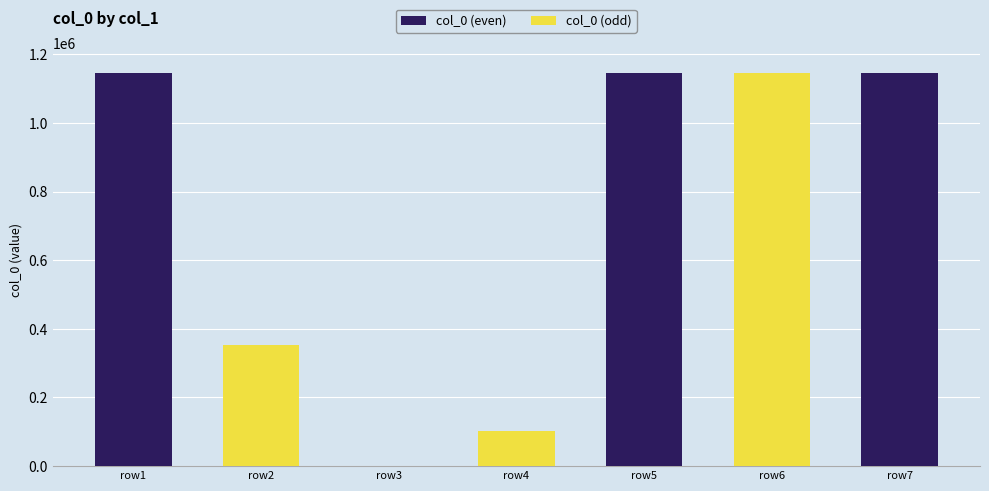

Where is the data nearest to the value 573318?

row2